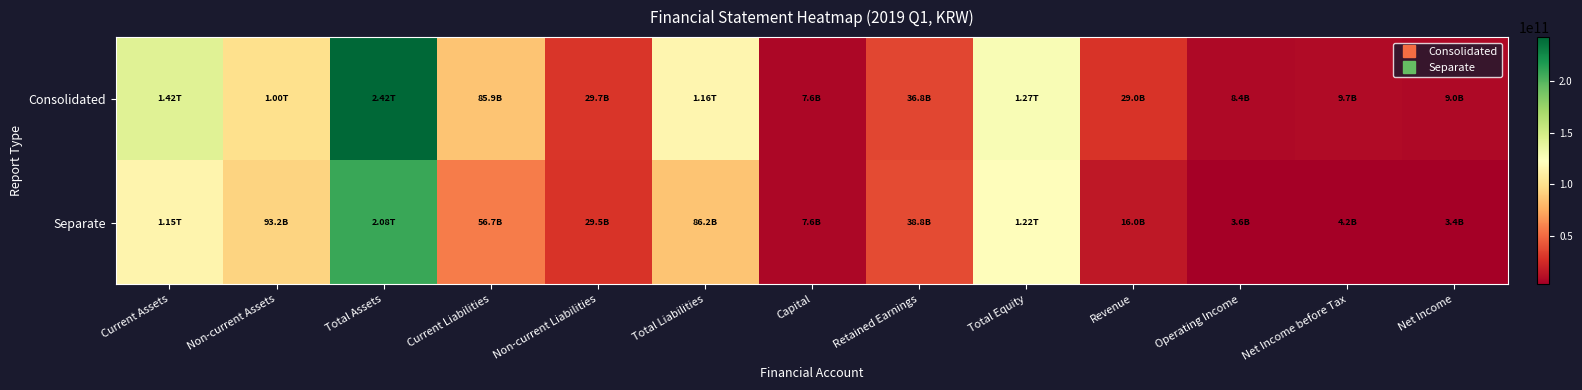

Reading right to left, list all the values displayed in this chart.

Consolidated: Net Income=8959959367	Net Income before Tax=9711668762	Operating Income=8441072167	Revenue=28997753204	Total Equity=126669398707	Retained Earnings=36793332973	Capital=7585701500	Total Liabilities=115604553582	Non-current Liabilities=29662150734	Current Liabilities=85942402848	Total Assets=242273952289	Non-current Assets=100366678226	Current Assets=141907274063
Separate: Net Income=3433407523	Net Income before Tax=4180112168	Operating Income=3576908316	Revenue=16017088154	Total Equity=121883162598	Retained Earnings=38831215184	Capital=7585701500	Total Liabilities=86216416358	Non-current Liabilities=29513553224	Current Liabilities=56702863134	Total Assets=208099578956	Non-current Assets=93229974630	Current Assets=114869604326